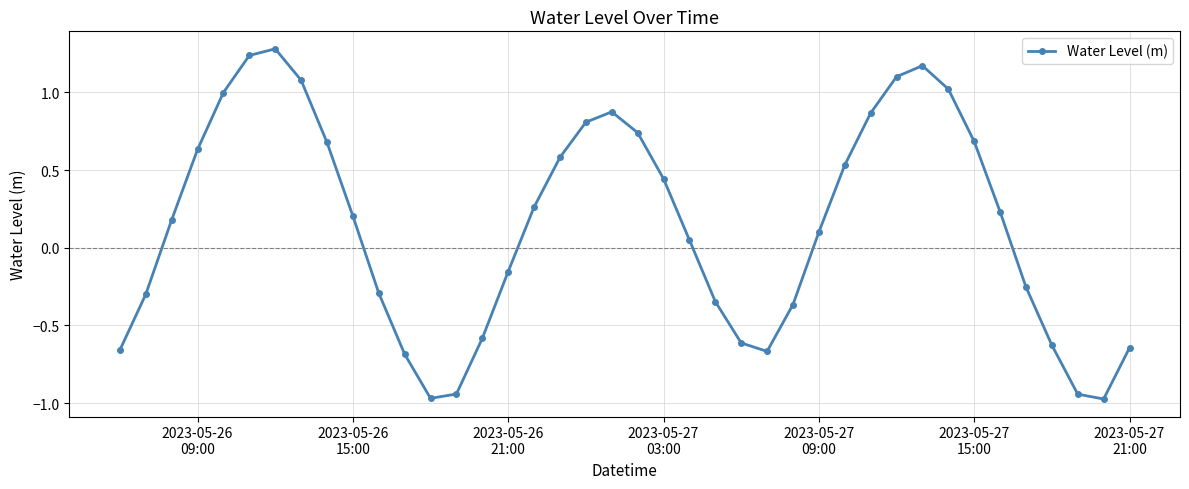

What is the sum of all values?

5.7